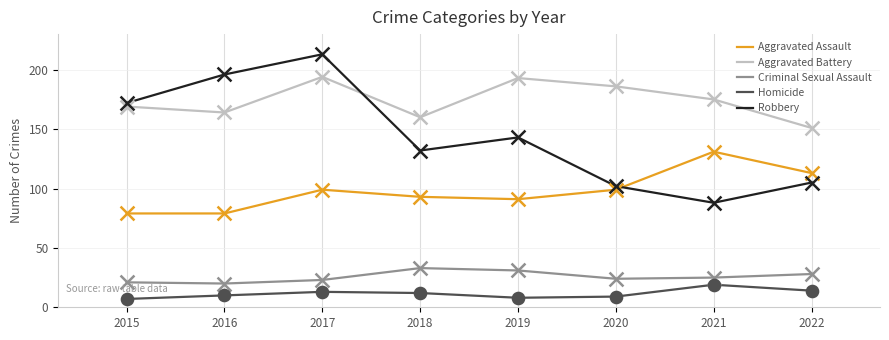

What are all the series names shown in the legend?

Aggravated Assault, Aggravated Battery, Criminal Sexual Assault, Homicide, Robbery